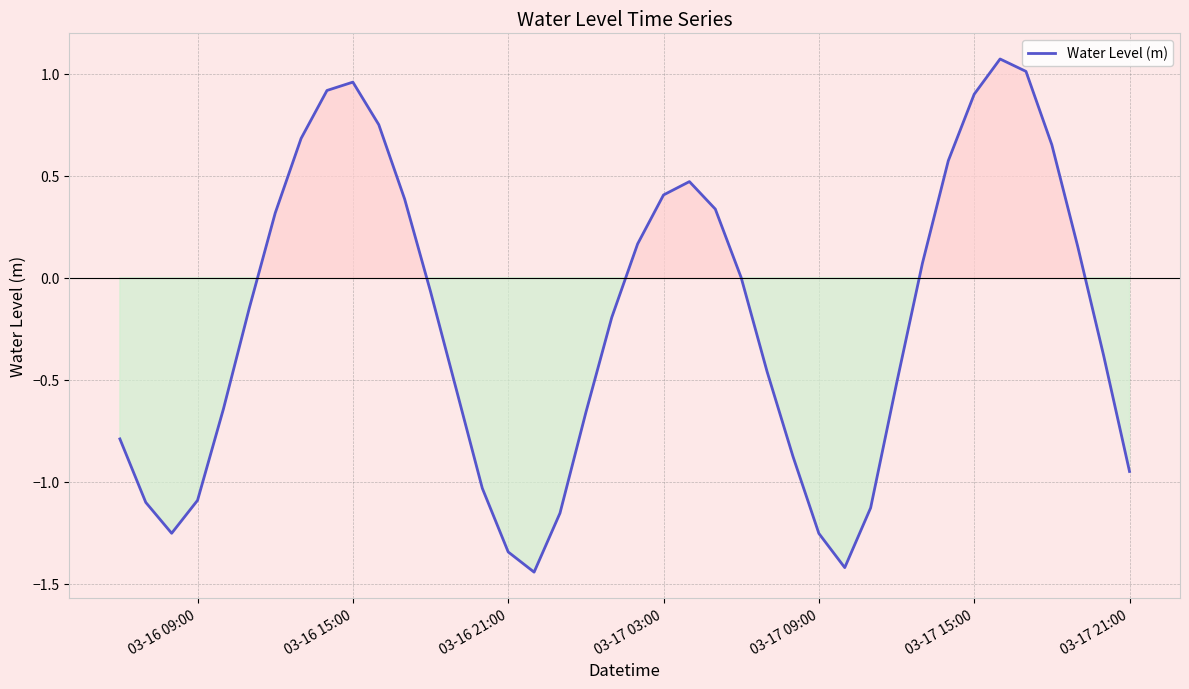

What is the difference between the maximum and minimum values?

2.5